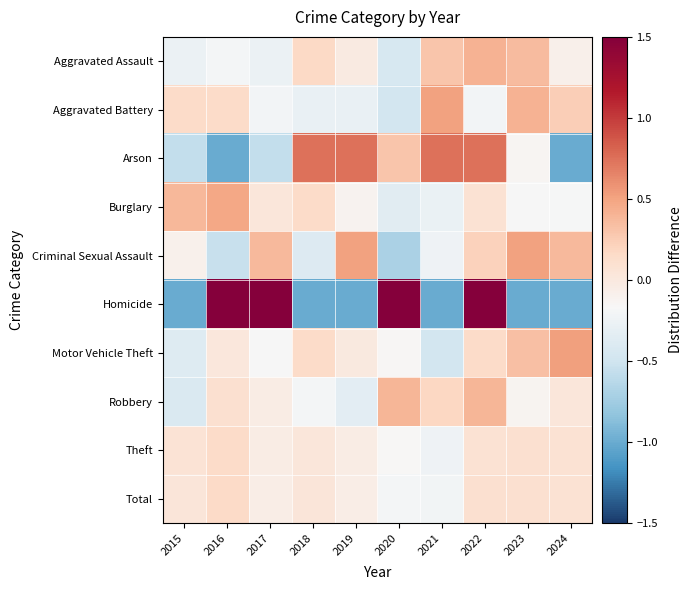

What is the maximum value shown in the chart?

1.5